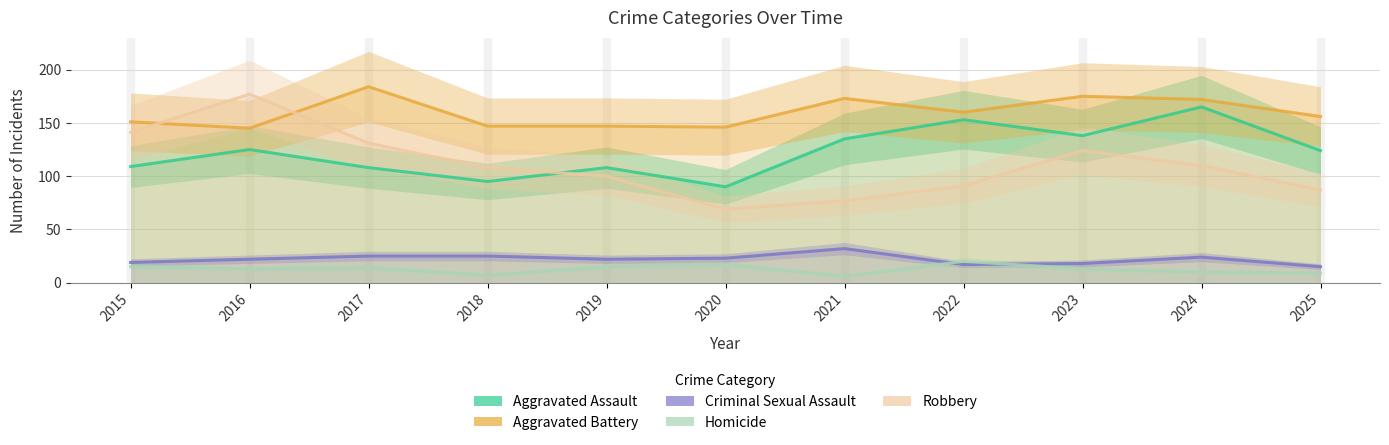

How many data points in Aggravated Assault are less than 124?

5